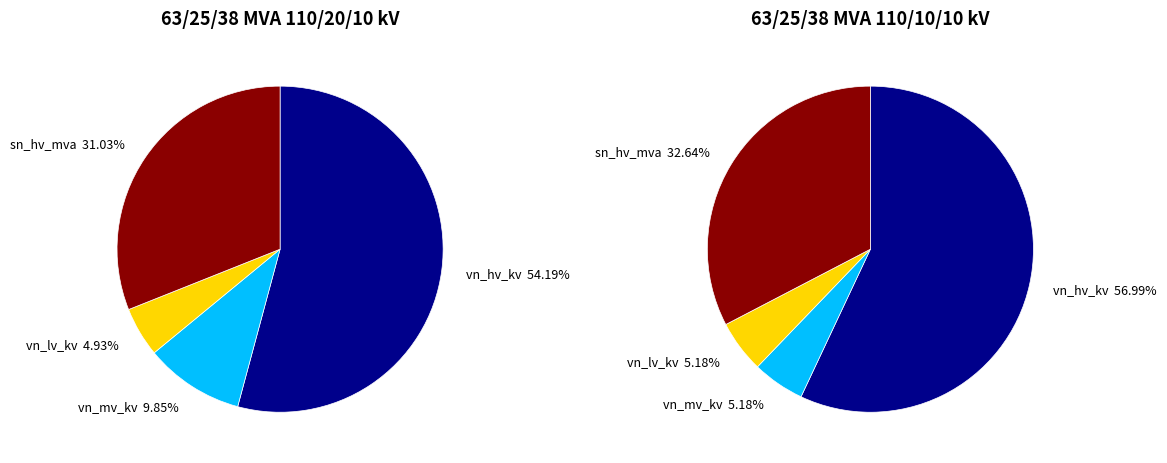

How much of the chart is everything except 63/25/38 MVA 110/10/10 kV?

50.0%